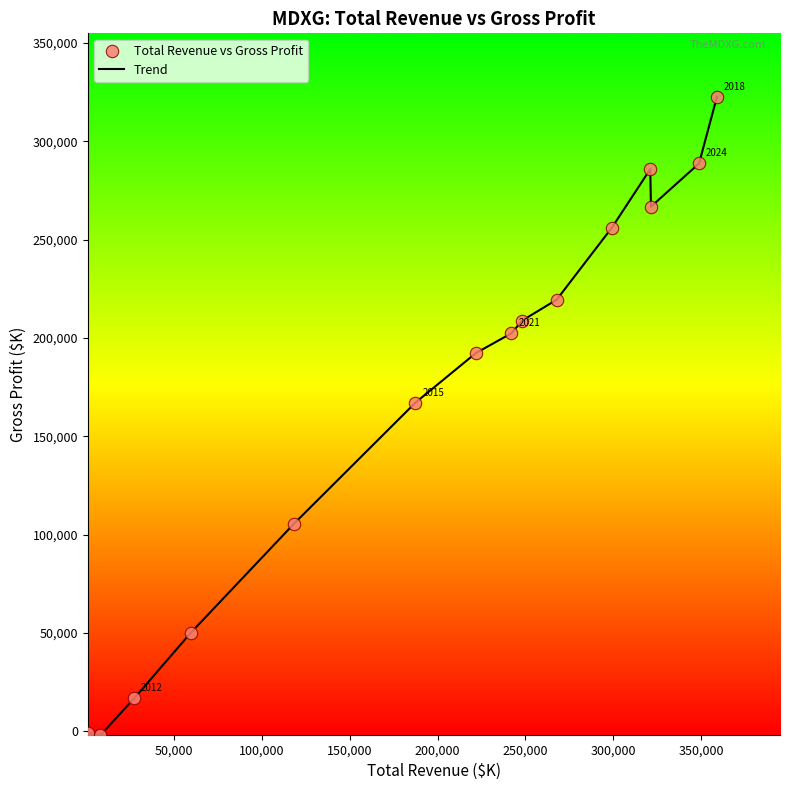

What is the difference between the maximum and minimum values?

324800